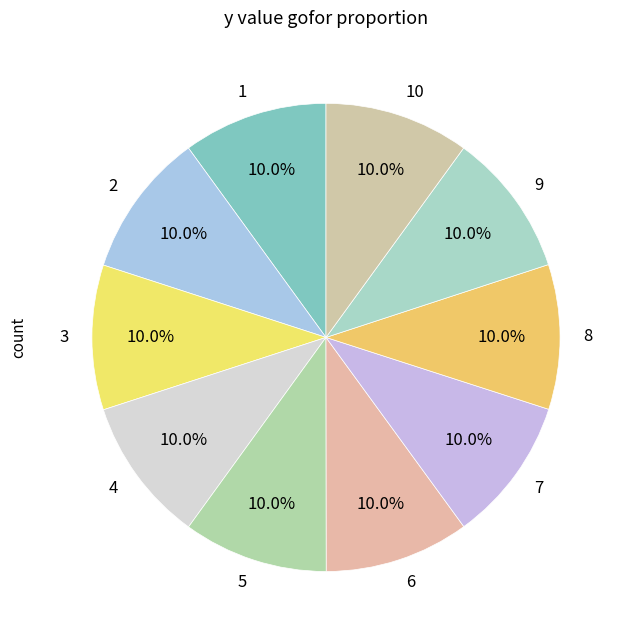

How many slices are in this pie chart?

10